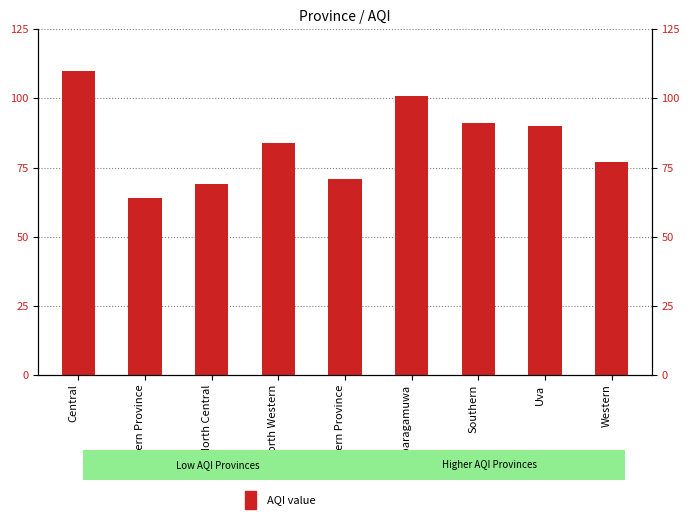

Rank the categories by value from highest to lowest.

Central, Sabaragamuwa, Southern, Uva, North Western, Western, Northern Province, North Central, Eastern Province